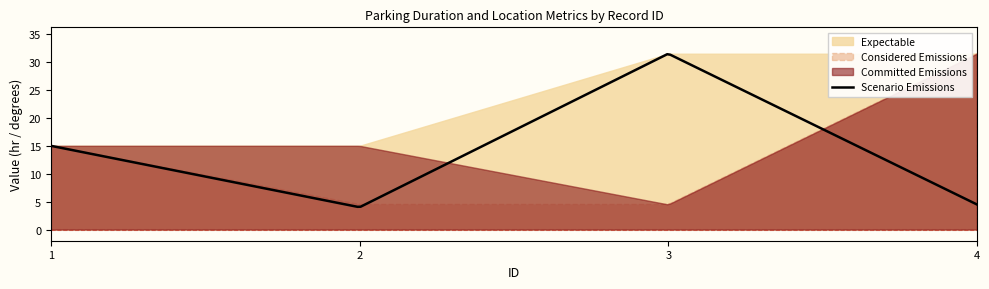

Between 2 and 1, which is larger?

2